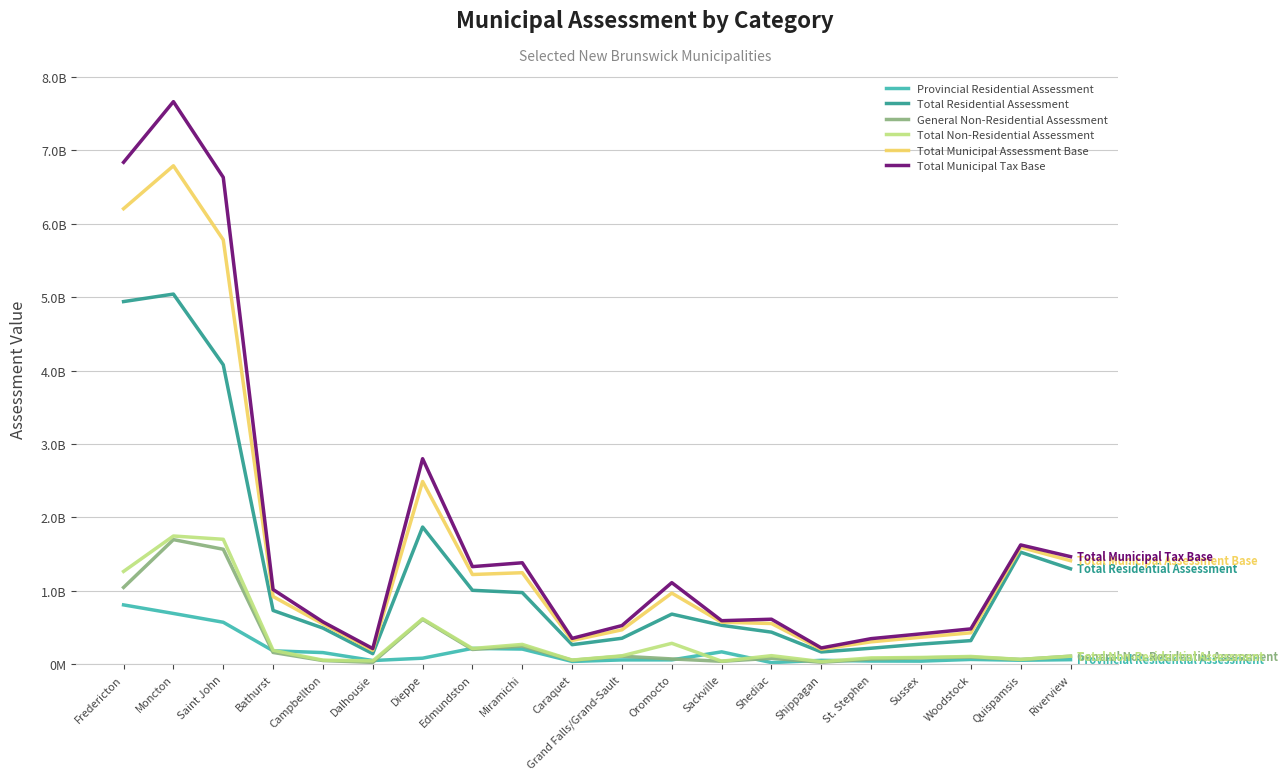

What is the maximum value shown in the chart?

7662486950